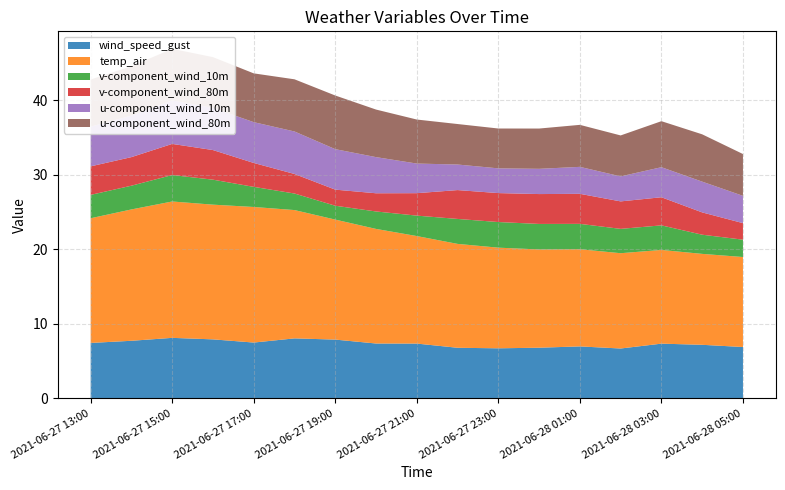

Reading right to left, transcribe all the data shown in this chart.

wind_speed_gust: 2021-06-28 05:00=6.9	2021-06-28 04:00=7.2	2021-06-28 03:00=7.3	2021-06-28 02:00=6.7	2021-06-28 01:00=7.0	2021-06-28 00:00=6.8	2021-06-27 23:00=6.7	2021-06-27 22:00=6.8	2021-06-27 21:00=7.3	2021-06-27 20:00=7.4	2021-06-27 19:00=7.9	2021-06-27 18:00=8.0	2021-06-27 17:00=7.5	2021-06-27 16:00=7.9	2021-06-27 15:00=8.1	2021-06-27 14:00=7.7	2021-06-27 13:00=7.4
temp_air: 2021-06-28 05:00=12.1	2021-06-28 04:00=12.2	2021-06-28 03:00=12.6	2021-06-28 02:00=12.8	2021-06-28 01:00=13.0	2021-06-28 00:00=13.2	2021-06-27 23:00=13.5	2021-06-27 22:00=13.9	2021-06-27 21:00=14.4	2021-06-27 20:00=15.4	2021-06-27 19:00=16.1	2021-06-27 18:00=17.2	2021-06-27 17:00=18.2	2021-06-27 16:00=18.1	2021-06-27 15:00=18.3	2021-06-27 14:00=17.6	2021-06-27 13:00=16.7
v-component_wind_10m: 2021-06-28 05:00=2.3	2021-06-28 04:00=2.6	2021-06-28 03:00=3.3	2021-06-28 02:00=3.3	2021-06-28 01:00=3.4	2021-06-28 00:00=3.4	2021-06-27 23:00=3.4	2021-06-27 22:00=3.3	2021-06-27 21:00=2.7	2021-06-27 20:00=2.3	2021-06-27 19:00=1.9	2021-06-27 18:00=2.2	2021-06-27 17:00=2.7	2021-06-27 16:00=3.4	2021-06-27 15:00=3.5	2021-06-27 14:00=3.2	2021-06-27 13:00=3.1
v-component_wind_80m: 2021-06-28 05:00=2.2	2021-06-28 04:00=3.0	2021-06-28 03:00=3.8	2021-06-28 02:00=3.7	2021-06-28 01:00=4.0	2021-06-28 00:00=4.0	2021-06-27 23:00=3.9	2021-06-27 22:00=3.9	2021-06-27 21:00=3.0	2021-06-27 20:00=2.4	2021-06-27 19:00=2.2	2021-06-27 18:00=2.6	2021-06-27 17:00=3.2	2021-06-27 16:00=4.0	2021-06-27 15:00=4.2	2021-06-27 14:00=3.8	2021-06-27 13:00=3.8
u-component_wind_10m: 2021-06-28 05:00=3.7	2021-06-28 04:00=4.1	2021-06-28 03:00=4.0	2021-06-28 02:00=3.4	2021-06-28 01:00=3.6	2021-06-28 00:00=3.4	2021-06-27 23:00=3.3	2021-06-27 22:00=3.4	2021-06-27 21:00=4.0	2021-06-27 20:00=4.8	2021-06-27 19:00=5.4	2021-06-27 18:00=5.7	2021-06-27 17:00=5.5	2021-06-27 16:00=5.7	2021-06-27 15:00=5.8	2021-06-27 14:00=5.6	2021-06-27 13:00=5.3
u-component_wind_80m: 2021-06-28 05:00=5.6	2021-06-28 04:00=6.3	2021-06-28 03:00=6.2	2021-06-28 02:00=5.5	2021-06-28 01:00=5.6	2021-06-28 00:00=5.4	2021-06-27 23:00=5.3	2021-06-27 22:00=5.4	2021-06-27 21:00=5.9	2021-06-27 20:00=6.4	2021-06-27 19:00=7.2	2021-06-27 18:00=7.0	2021-06-27 17:00=6.5	2021-06-27 16:00=6.8	2021-06-27 15:00=6.9	2021-06-27 14:00=6.6	2021-06-27 13:00=6.3